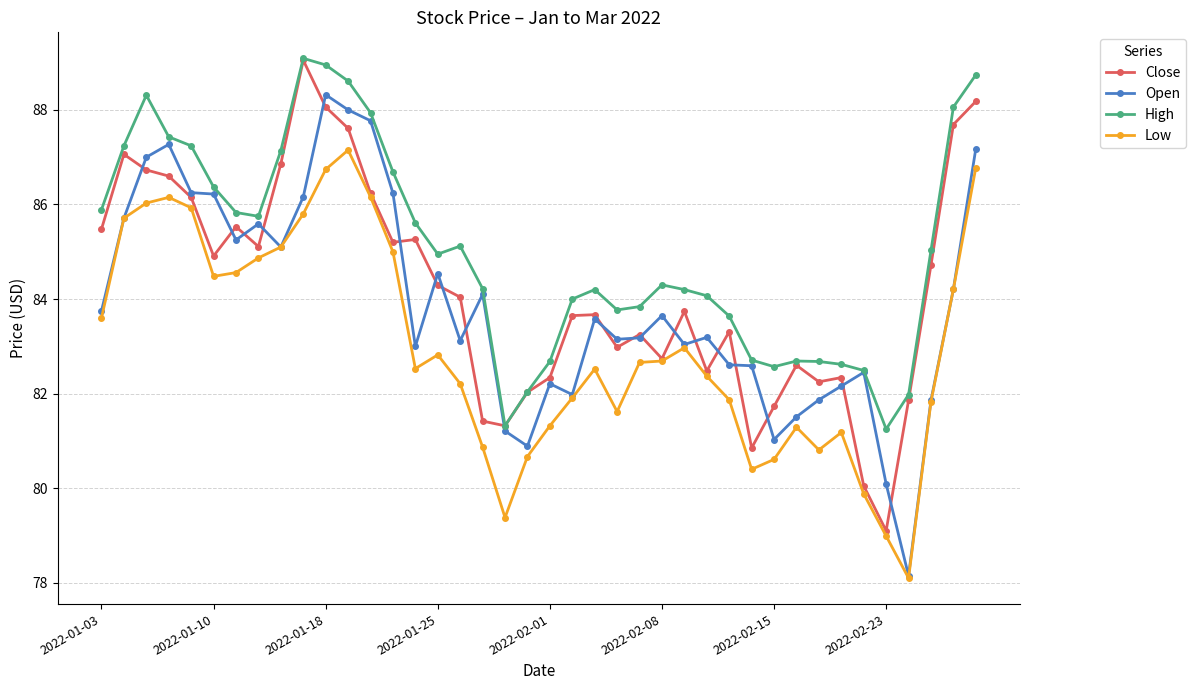

What is the value of the Open point at the 38th from the left?

81.9